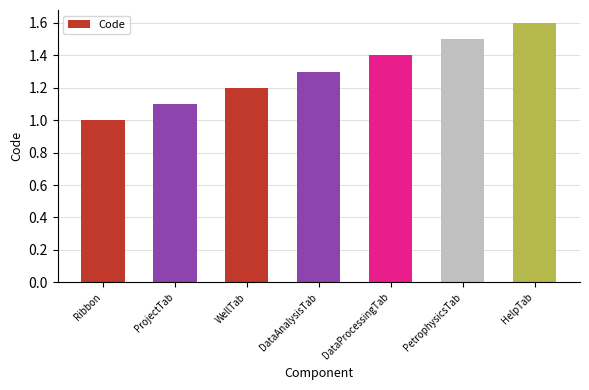

Reading right to left, what are all the values shown in this chart?

HelpTab=1.6	PetrophysicsTab=1.5	DataProcessingTab=1.4	DataAnalysisTab=1.3	WellTab=1.2	ProjectTab=1.1	Ribbon=1.0